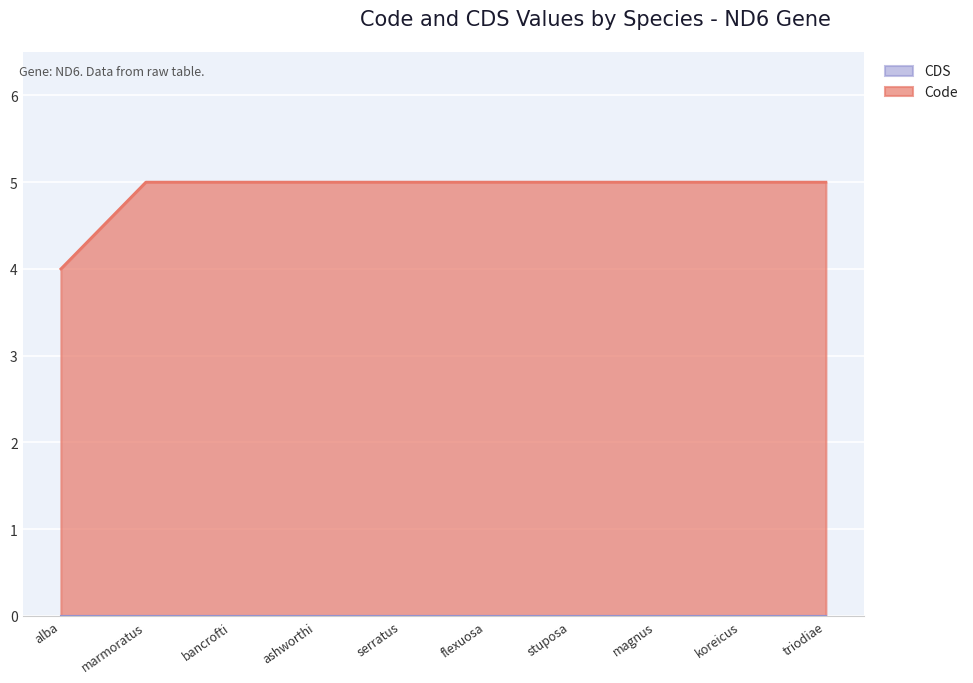

Which category has the lowest value in the Code series?

alba